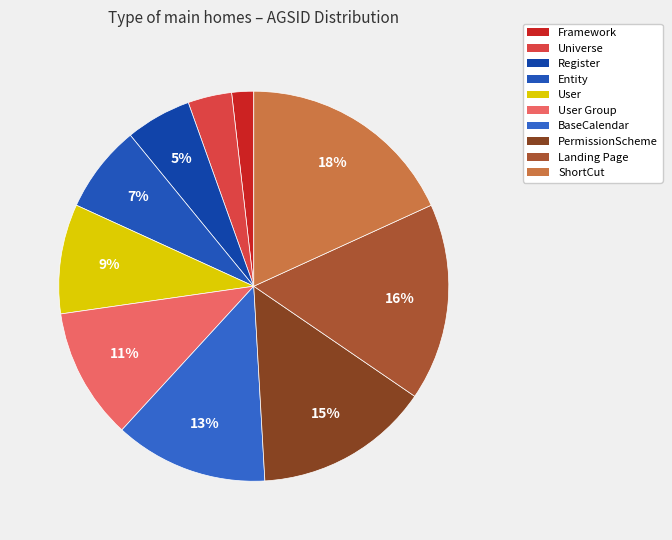

Is there a majority slice in this chart?

No